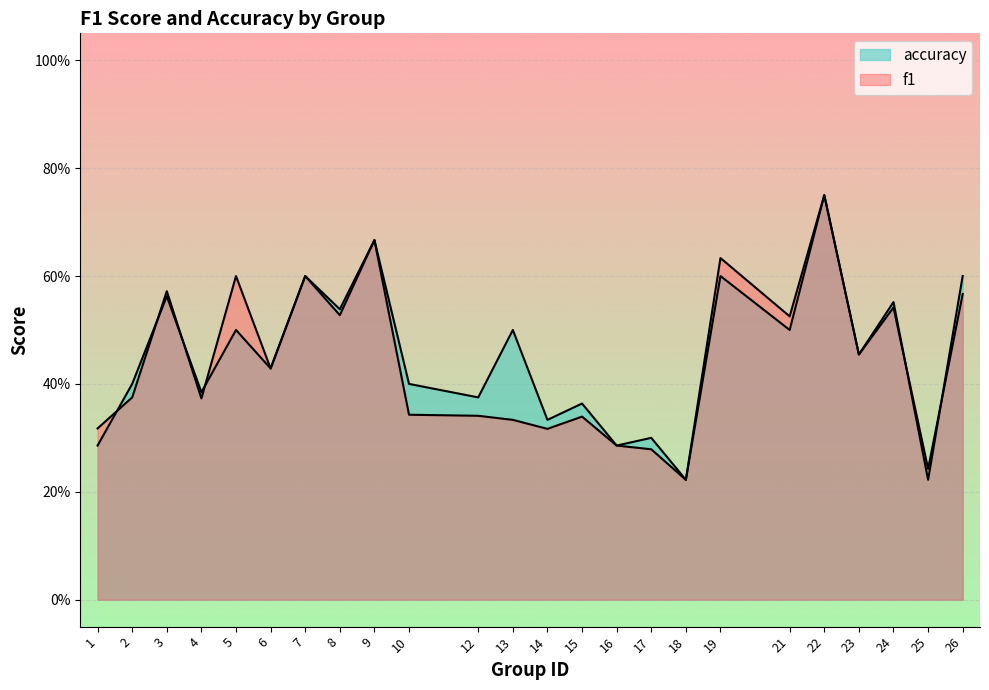

Where do f1 and accuracy first cross each other?

1 and 2